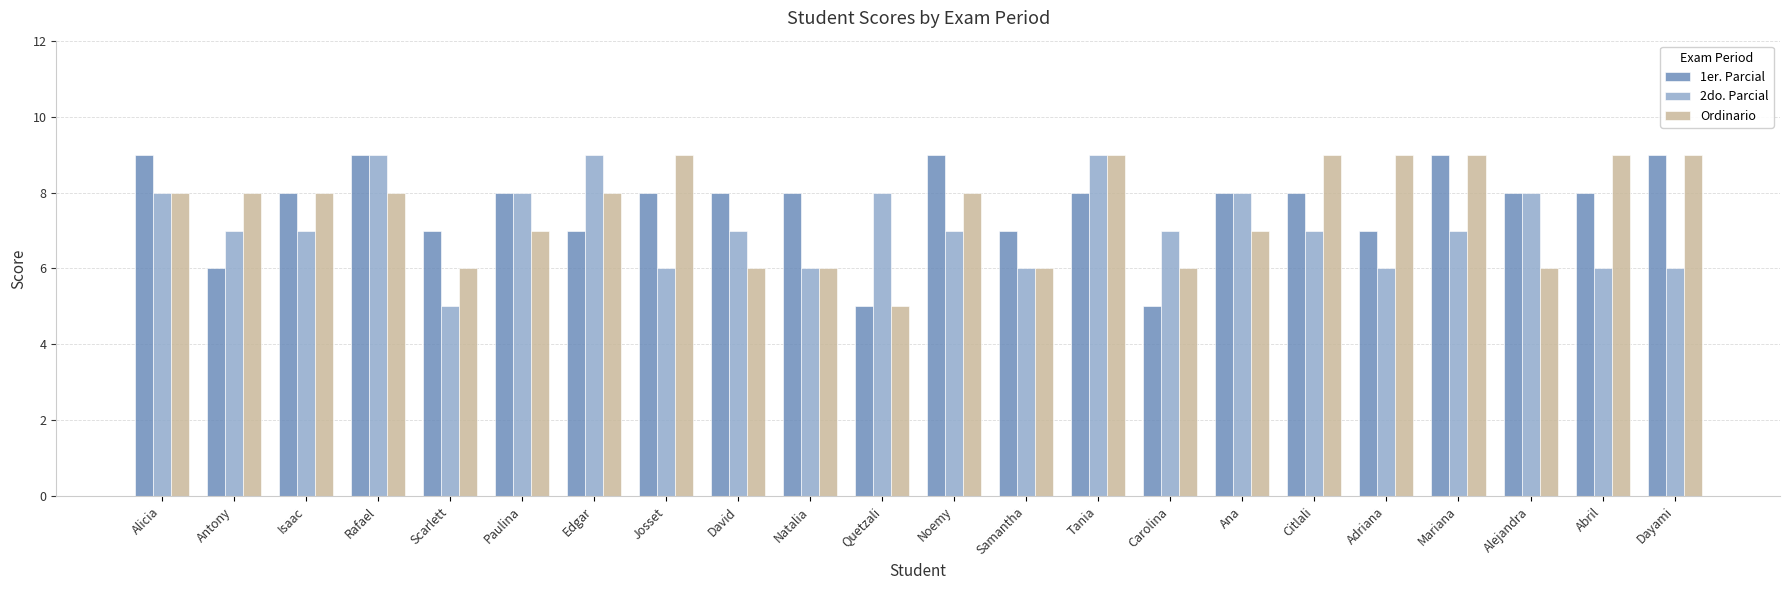

What are all the series names shown in the legend?

1er. Parcial, 2do. Parcial, Ordinario